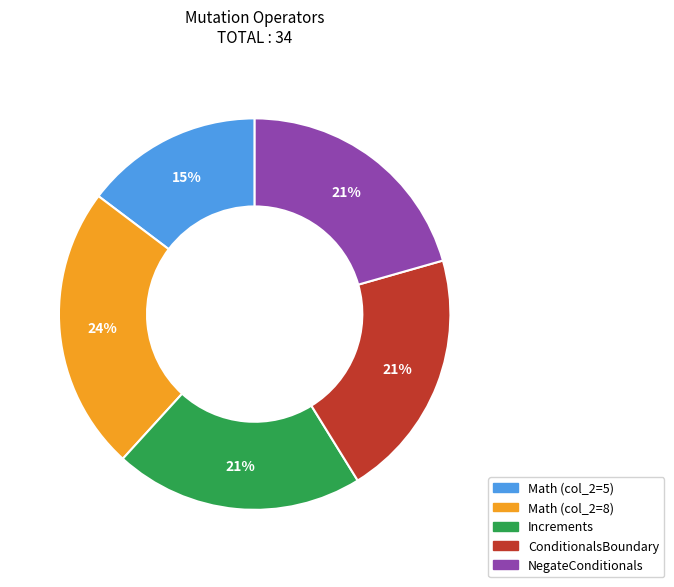

Do ConditionalsBoundary and Math (col_2=8) together represent more than half of the pie?

No